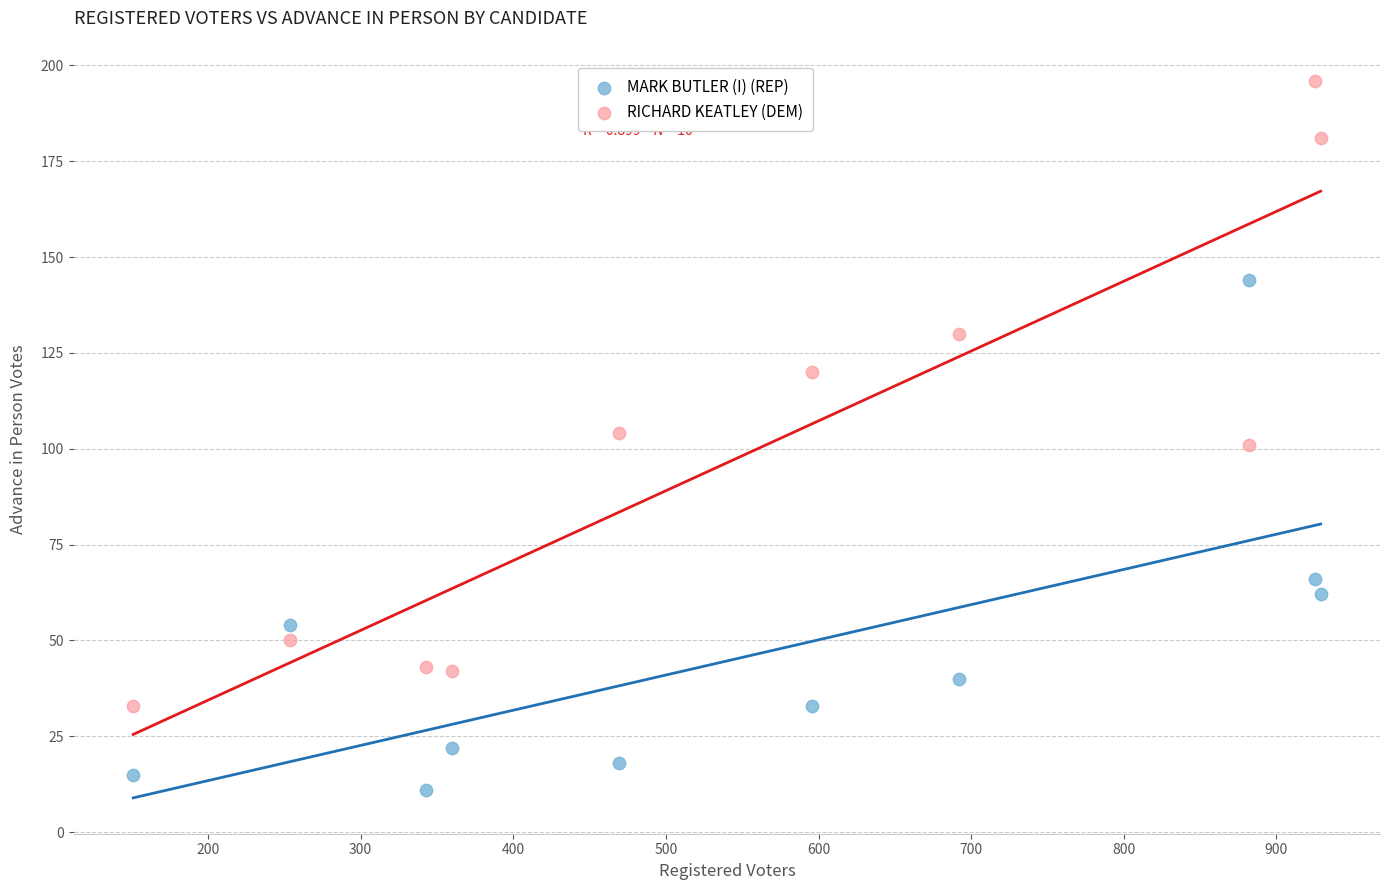

Which series has the largest Y range (max minus min)?

RICHARD KEATLEY (DEM)